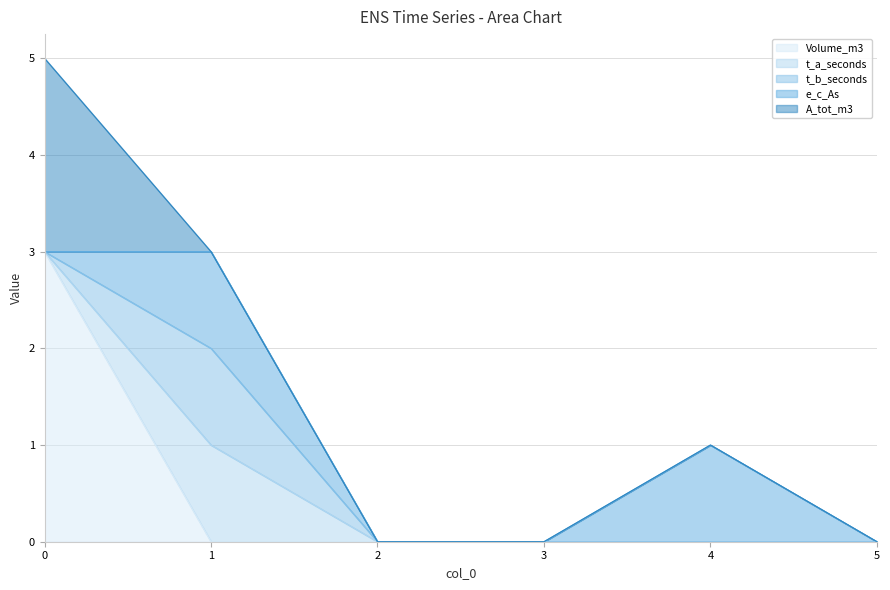

True or false: t_b_seconds has a value of 0 at 2.

False